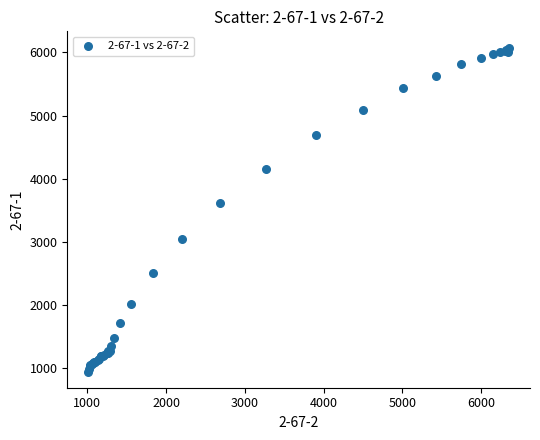

What Y value in the scatter plot is closest to 3514?

3615.1